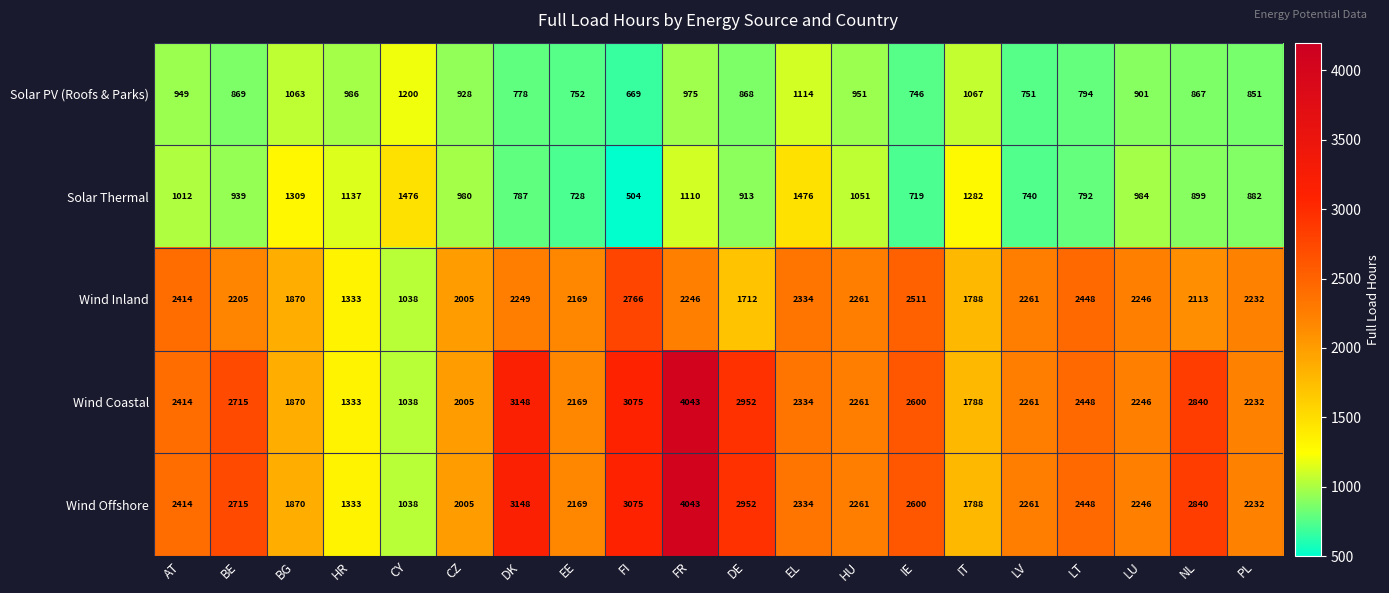

Read the Wind Inland value at LV, to the nearest 100.

2300